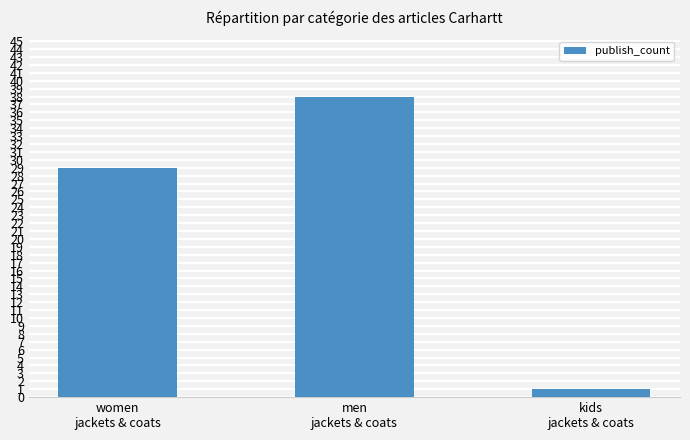

List the labels in order of value, largest first.

men
jackets & coats, women
jackets & coats, kids
jackets & coats